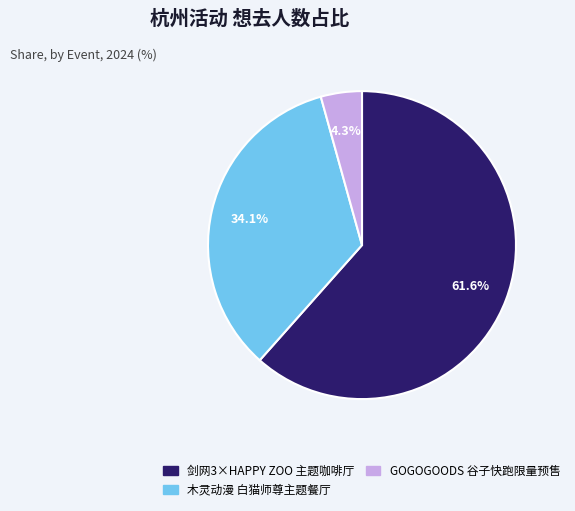

Rank the categories by value from highest to lowest.

剑网3×HAPPY ZOO 主题咖啡厅, 木灵动漫 白猫师尊主题餐厅, GOGOGOODS 谷子快跑限量预售